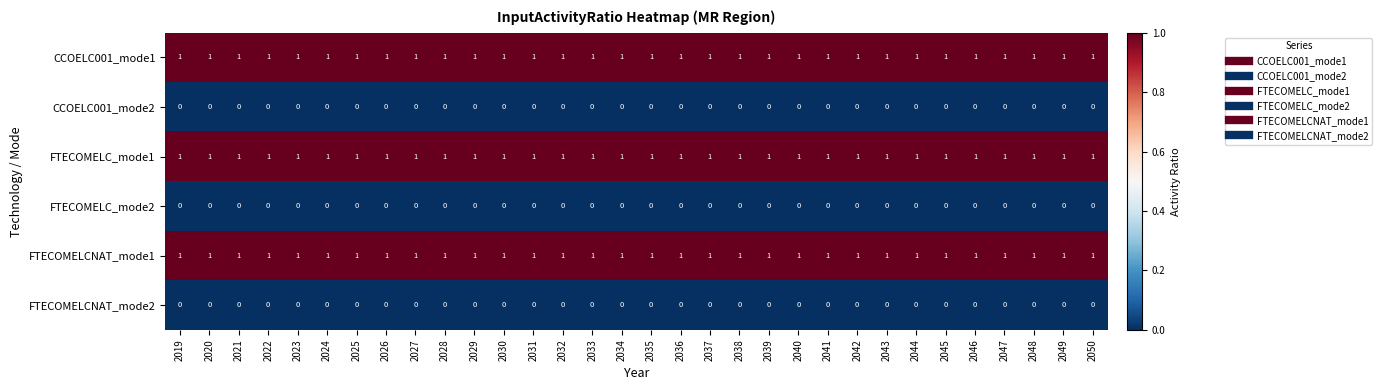

True or false: FTECOMELCNAT_mode1 has a value of 1 at 2029.

True